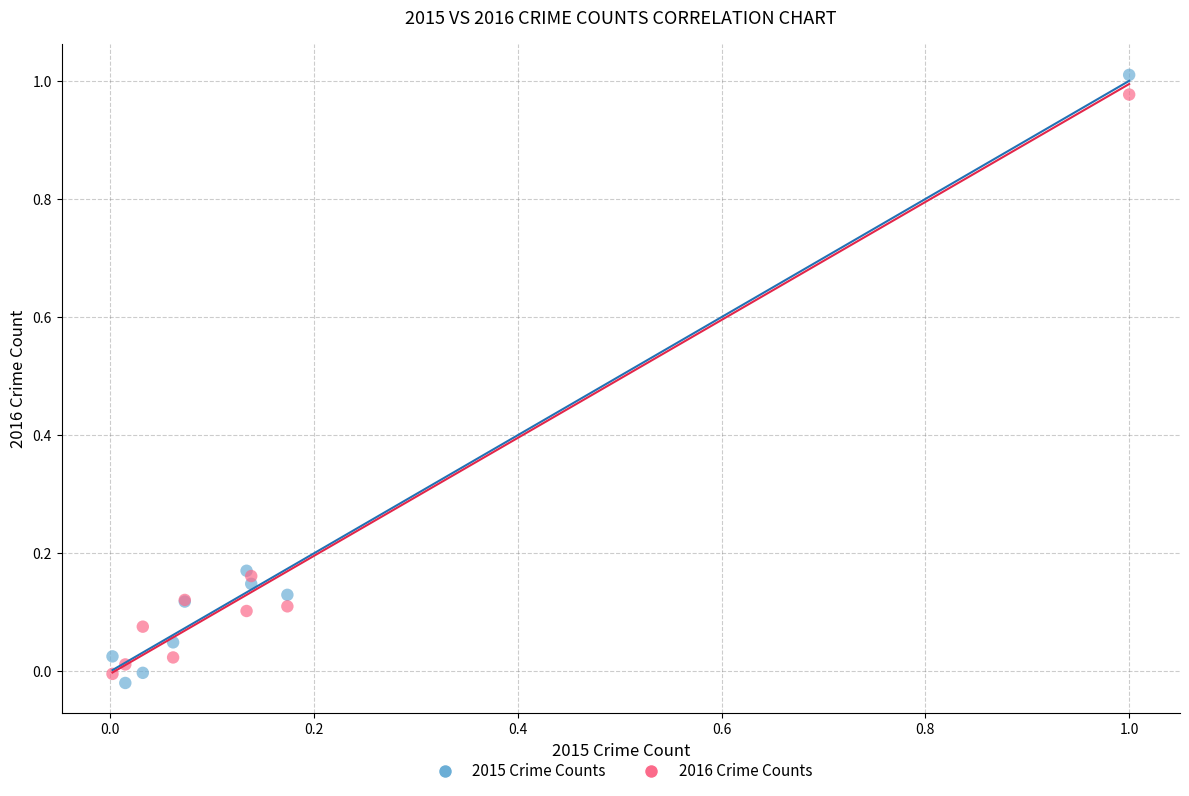

Which series has the largest Y range (max minus min)?

2015 Crime Counts